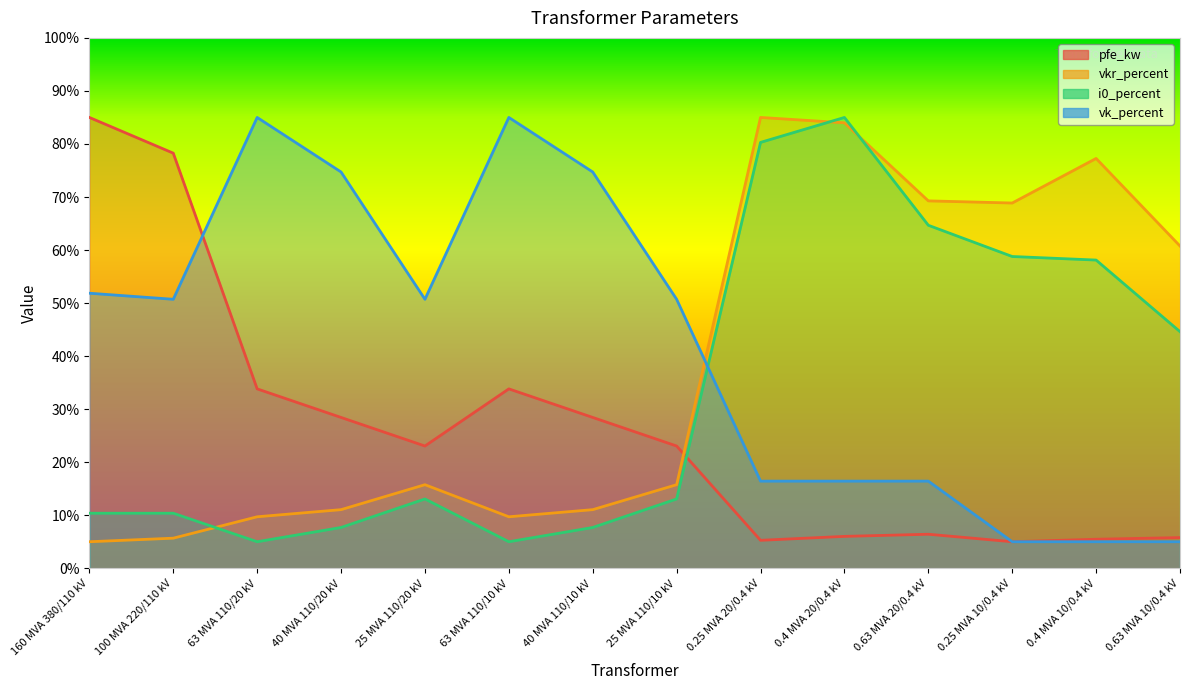

How many lines are shown in the chart?

4